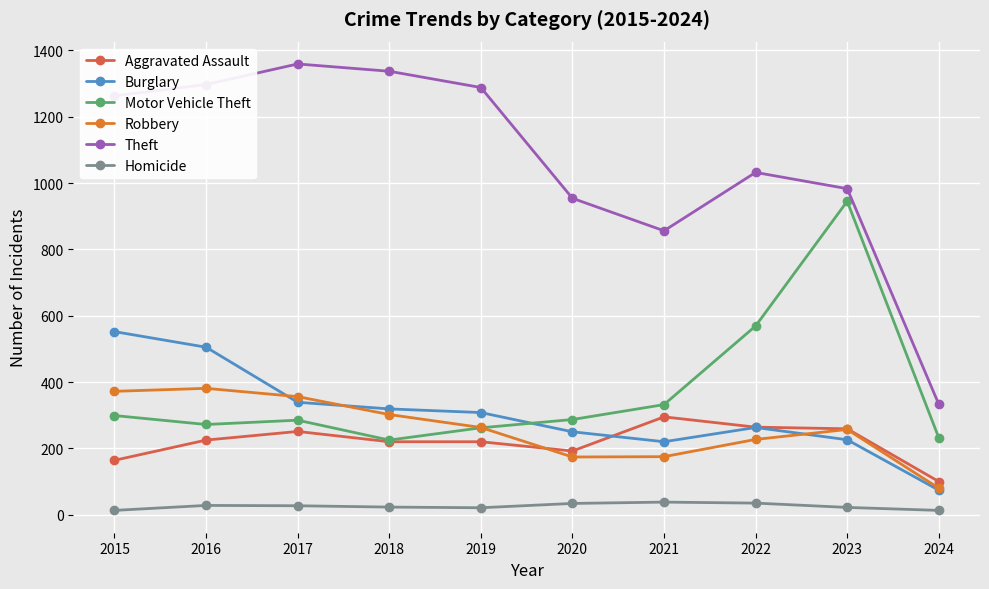

Is this an area chart (filled region under the line)?

No